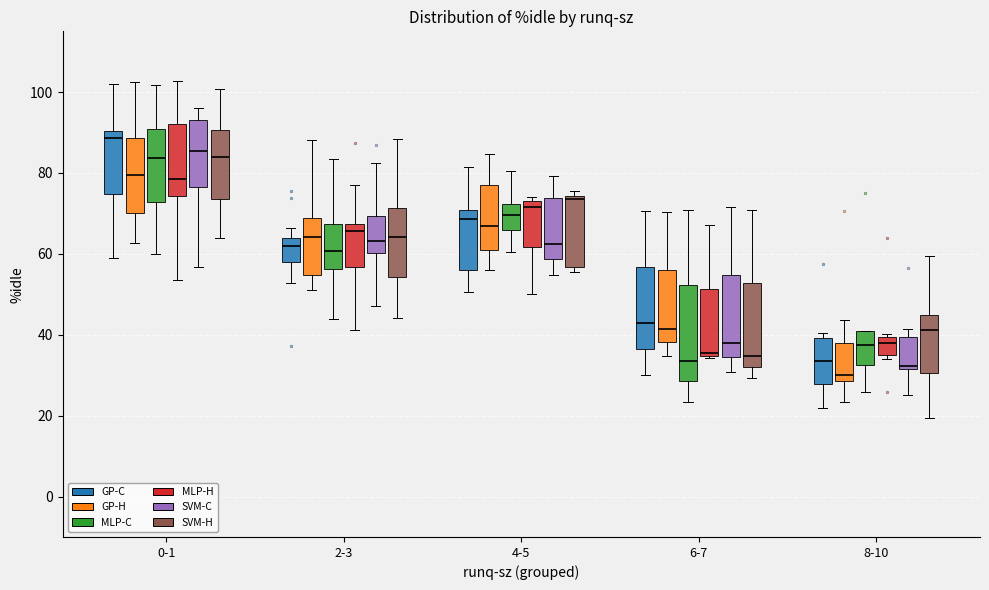

Which box is the tallest, from its lower edge to its upper edge?

6-7 (MLP-C)